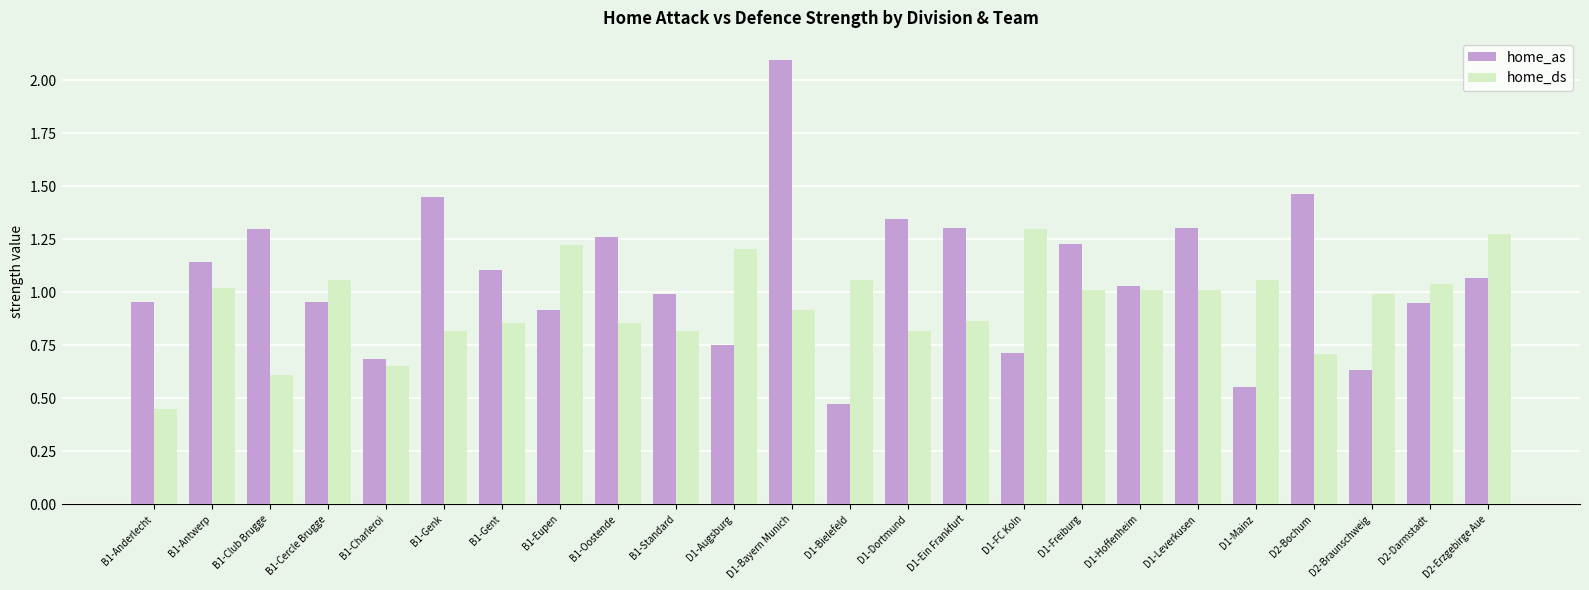

How many groups of bars are there?

24